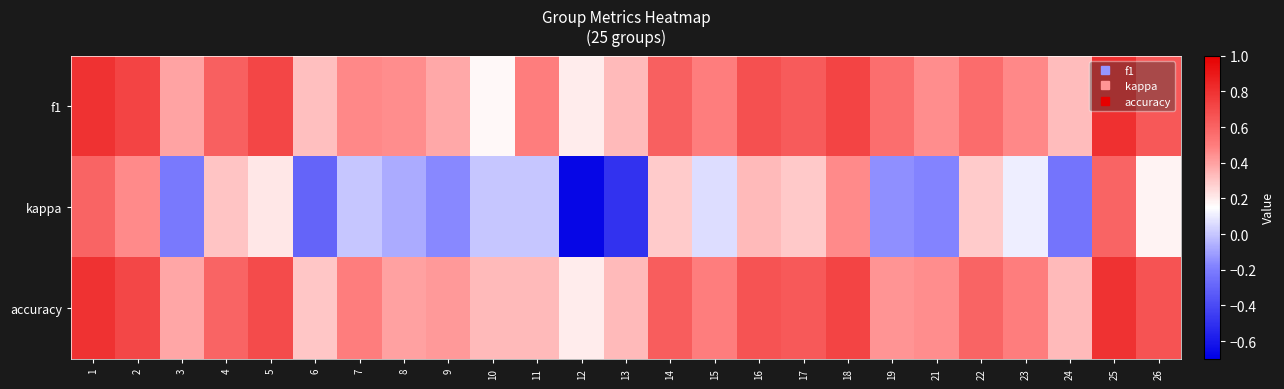

At 16, list the series in order from smallest to largest.

kappa, accuracy, f1